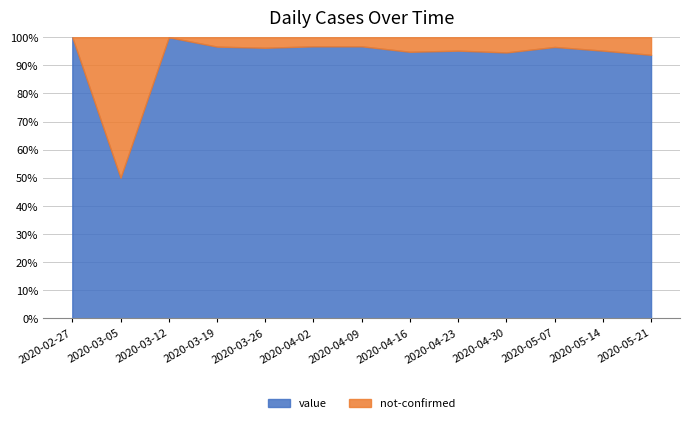

Where is the first local minimum for not-confirmed?

2020-03-12